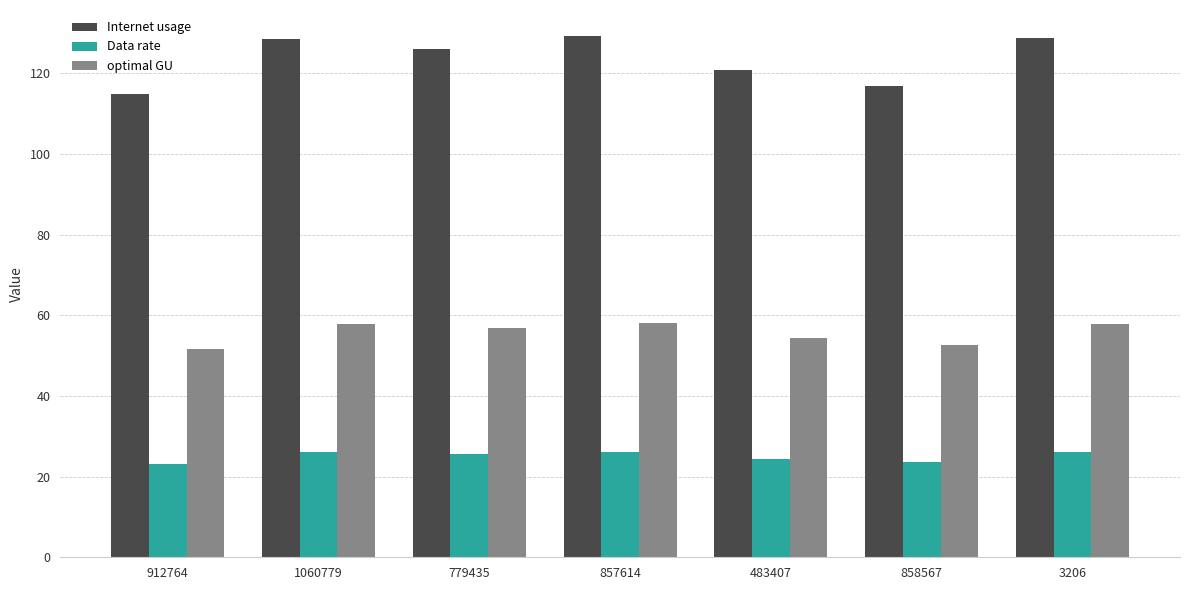

At 779435, list the series in order from largest to smallest.

Internet usage, optimal GU, Data rate